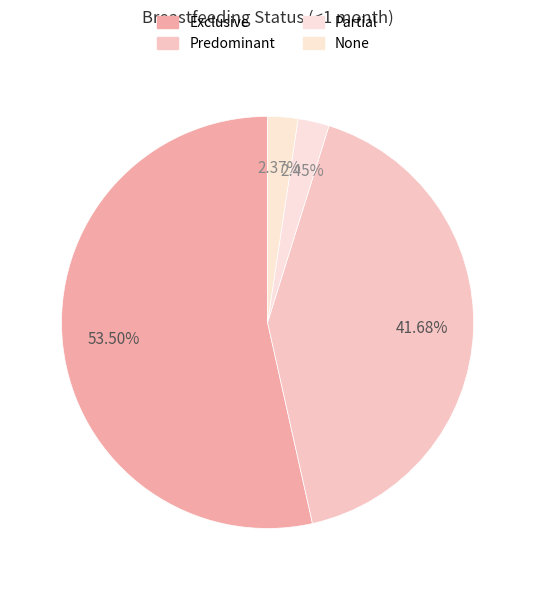

How many segments does this pie chart have?

4